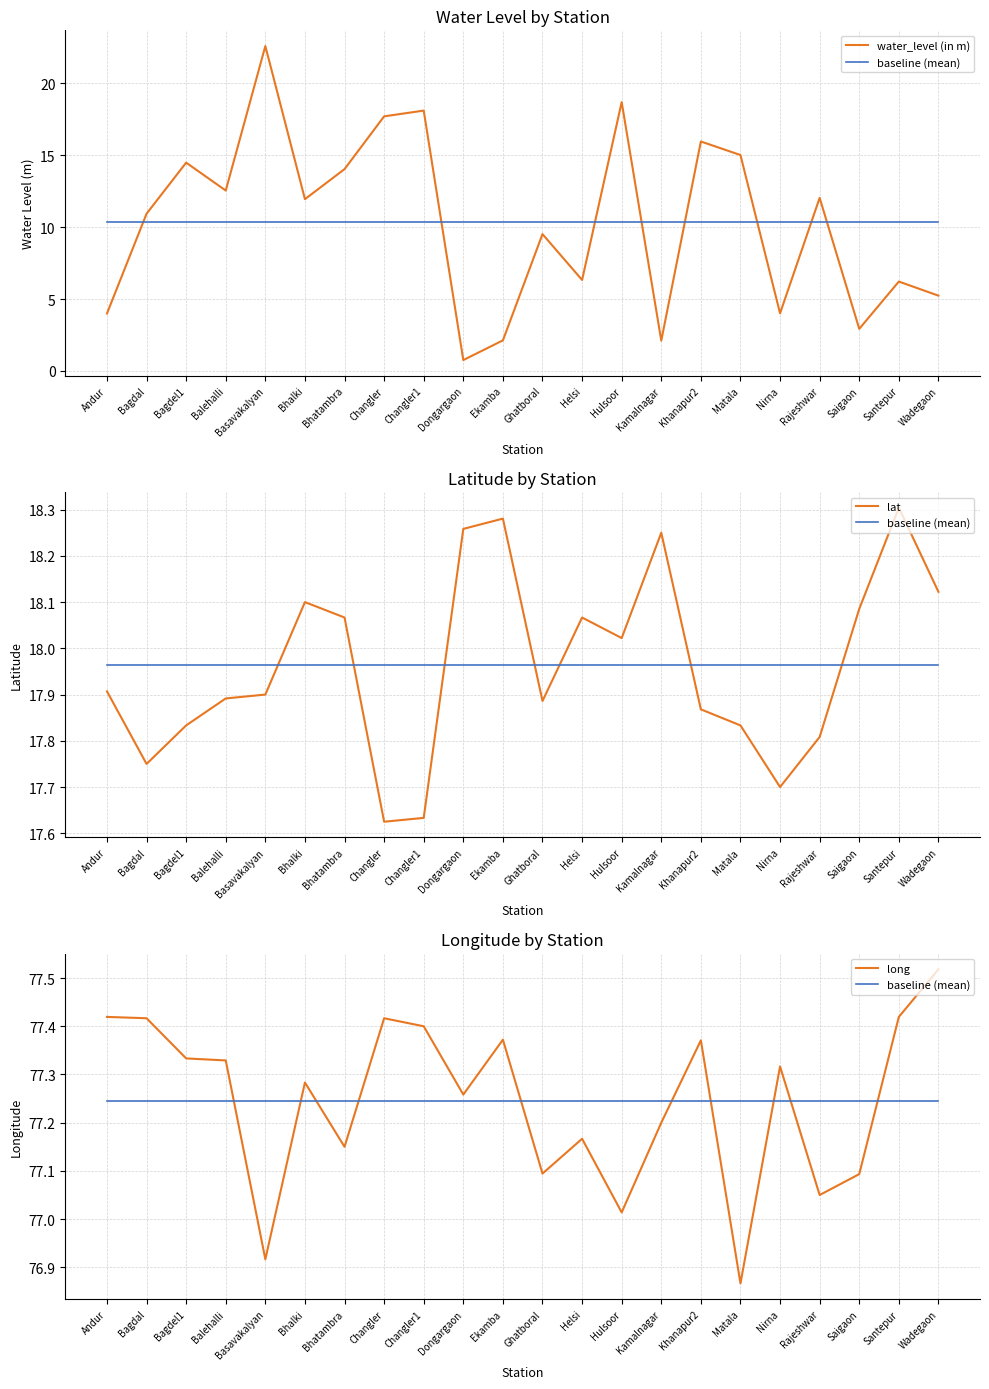

True or false: water_level (in m) and long intersect in this chart.

False